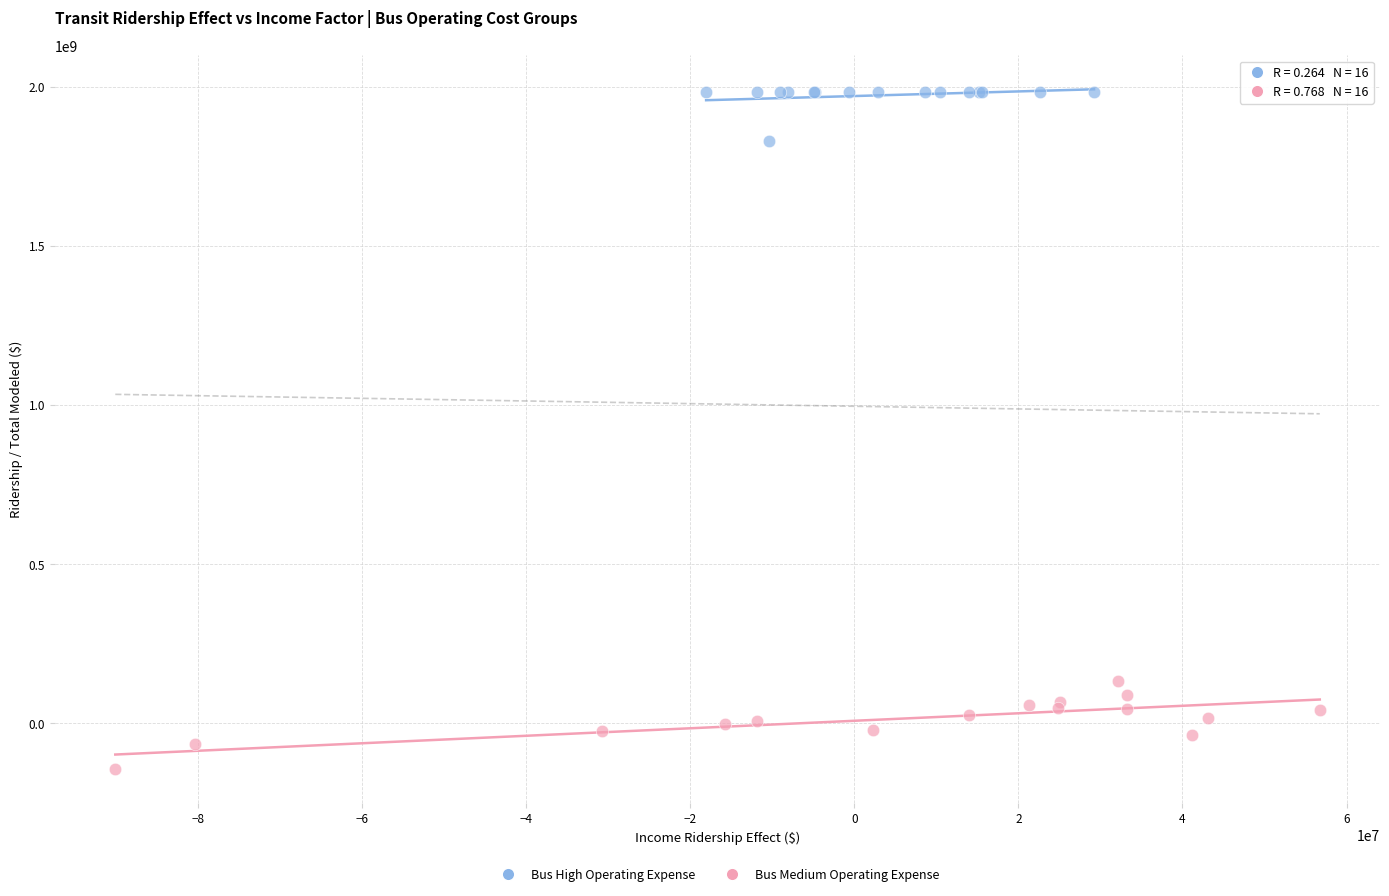

Which series reaches the maximum Y coordinate?

Bus High Operating Expense